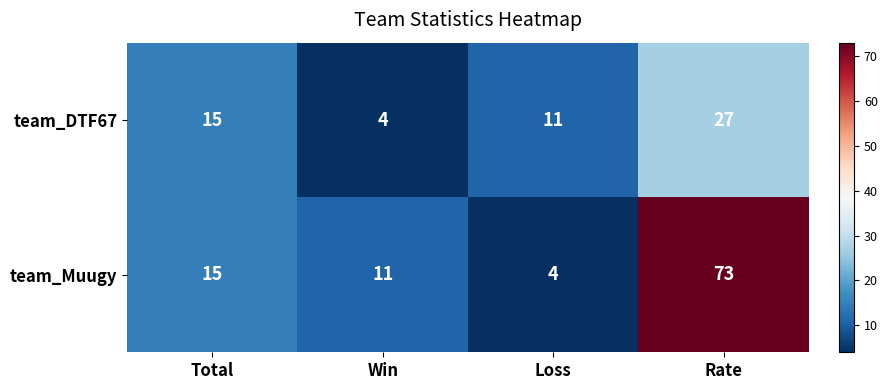

What is the difference between the second highest and minimum values in the team_Muugy series?

11